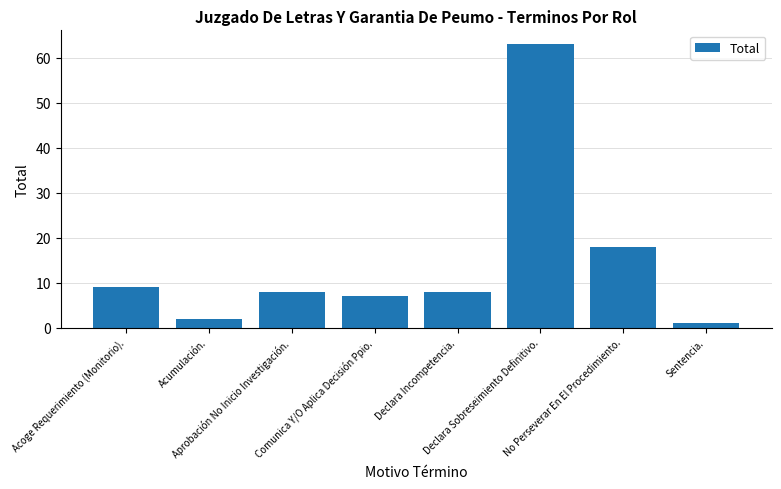

What is the value of the 2nd bar from the left?

2